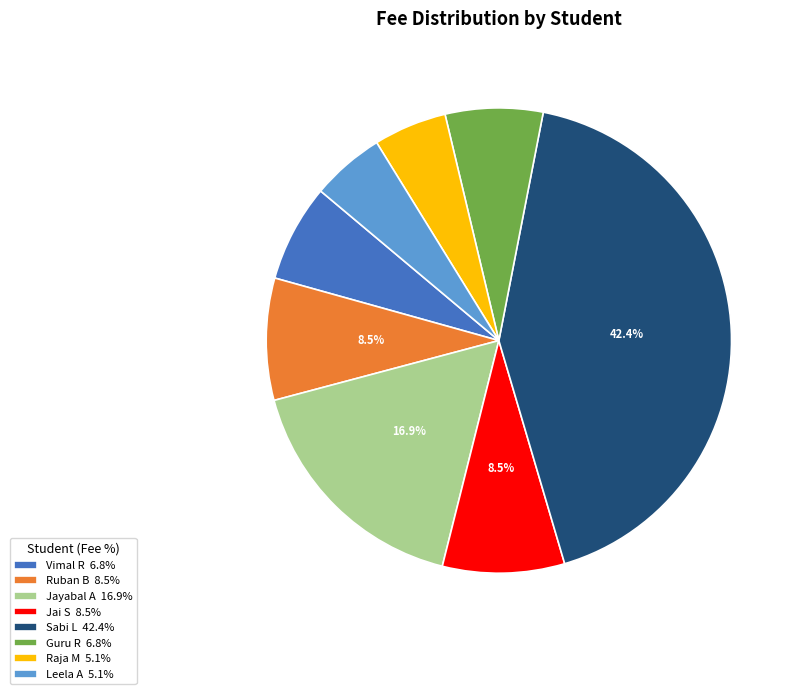

What percentage is the Raja M slice, to the nearest percent?

5%